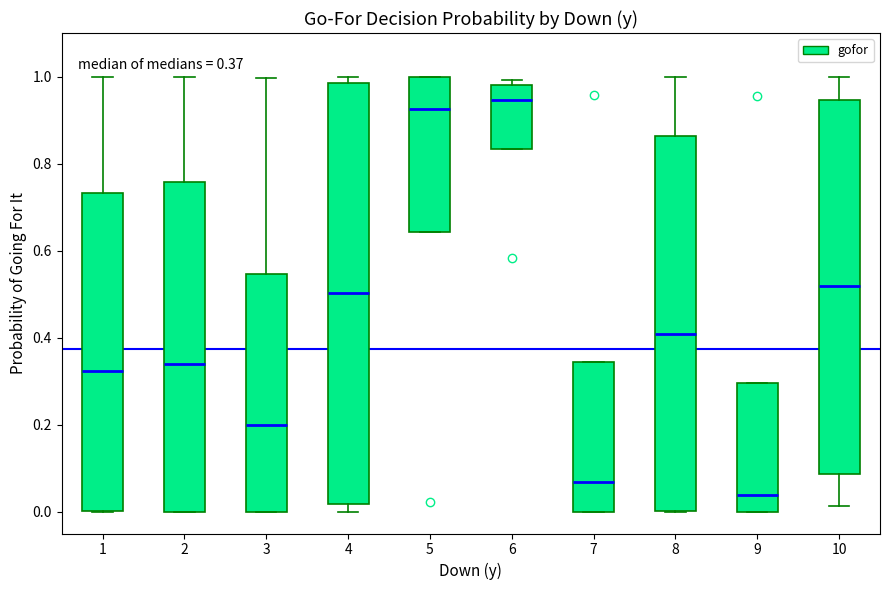

Which box's median line is the lowest?

9